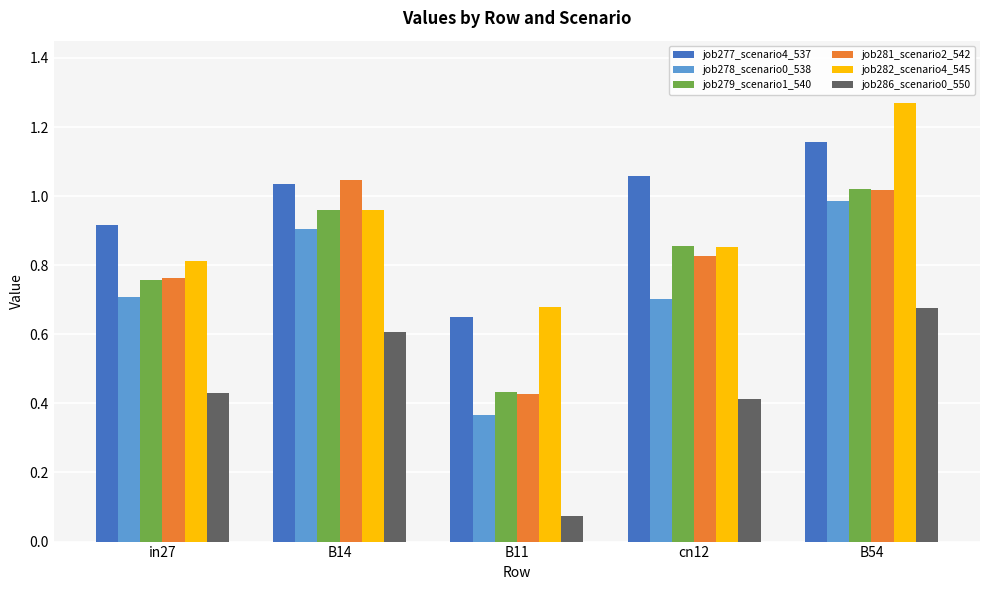

What is the sum of the job279_scenario1_540 values at B11 and B14?

1.4